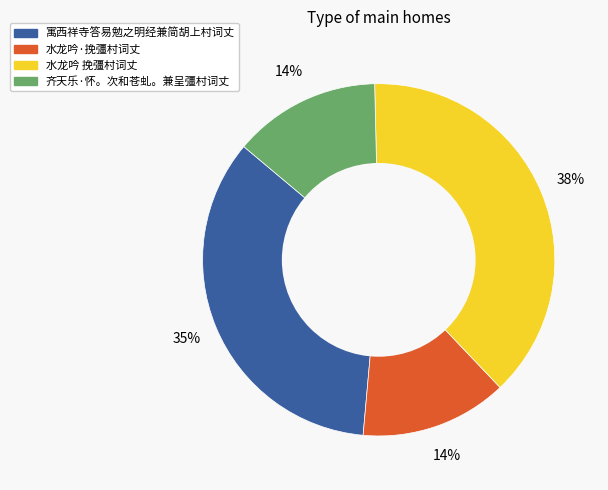

Is there a majority slice in this chart?

No